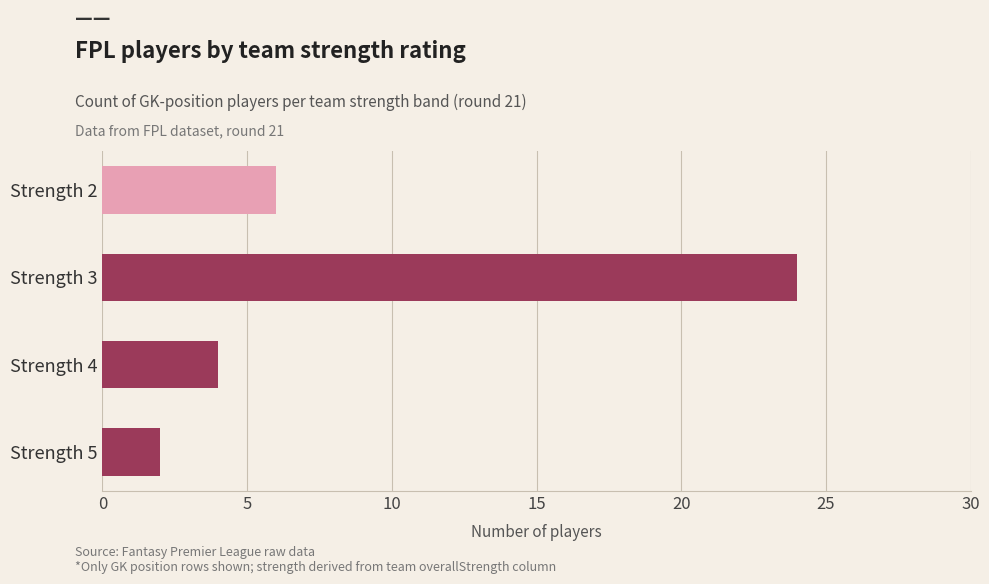

Between Strength 3 and Strength 2, which is larger?

Strength 3